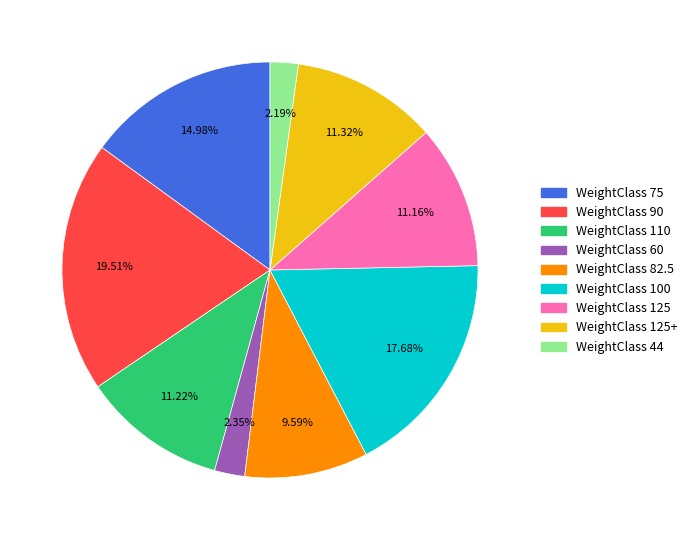

To the nearest percent, what is the difference between the largest and smallest slice percentages?

17%